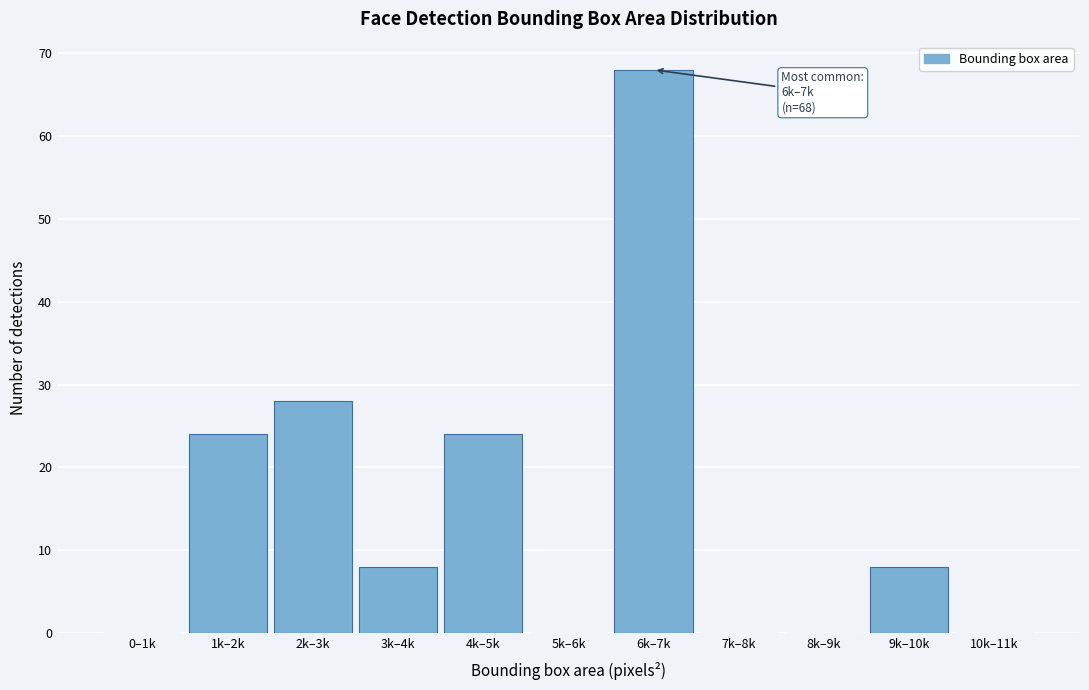

Reading right to left, transcribe all the data shown in this chart.

10k–11k=0	9k–10k=8	8k–9k=0	7k–8k=0	6k–7k=68	5k–6k=0	4k–5k=24	3k–4k=8	2k–3k=28	1k–2k=24	0–1k=0